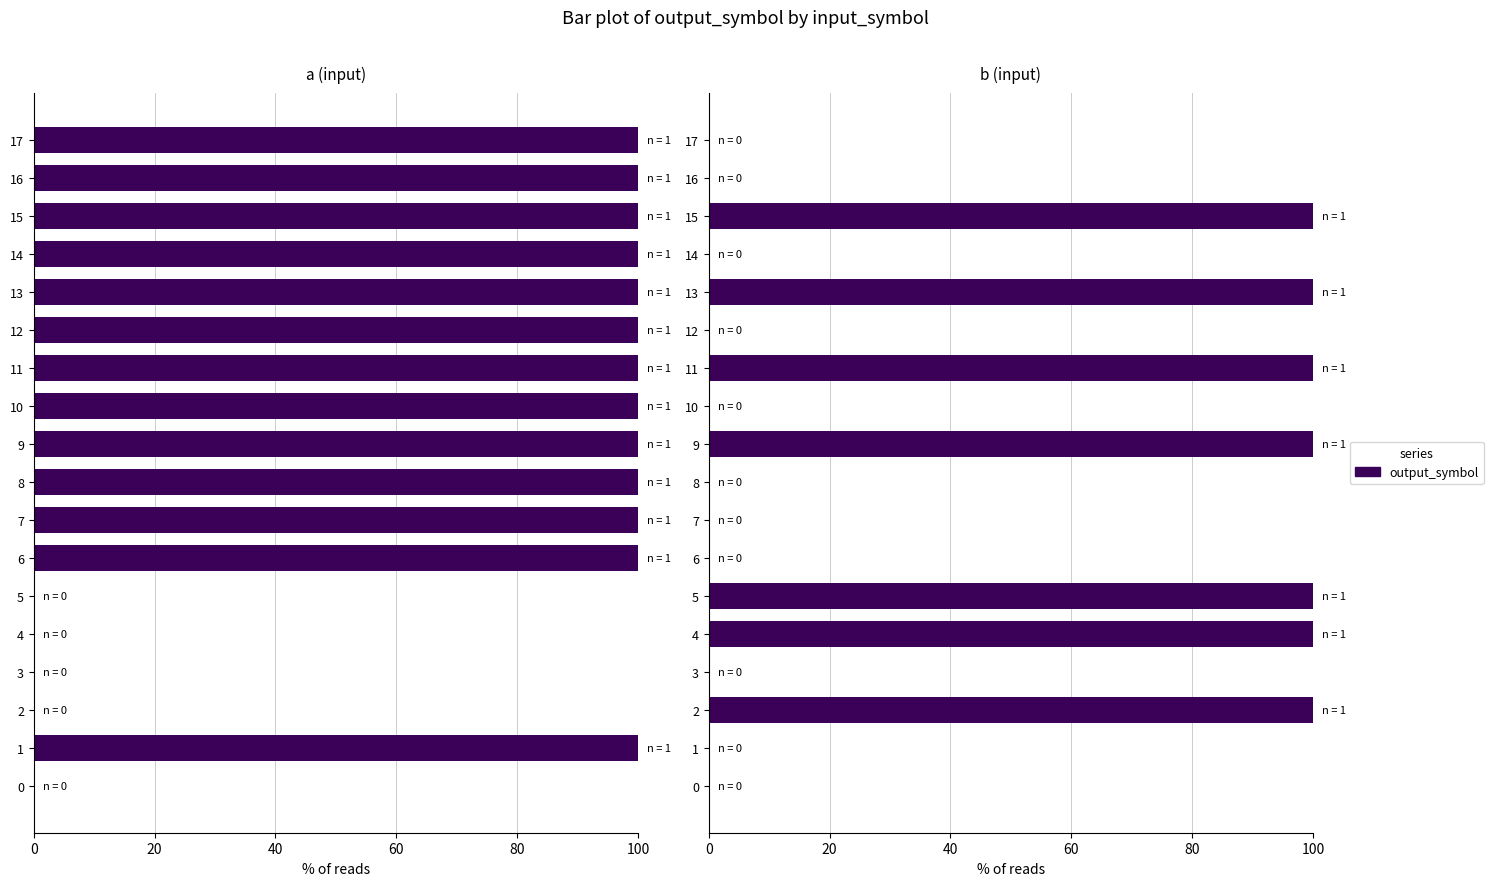

What is the approximate value at 13, to the nearest 10?

100